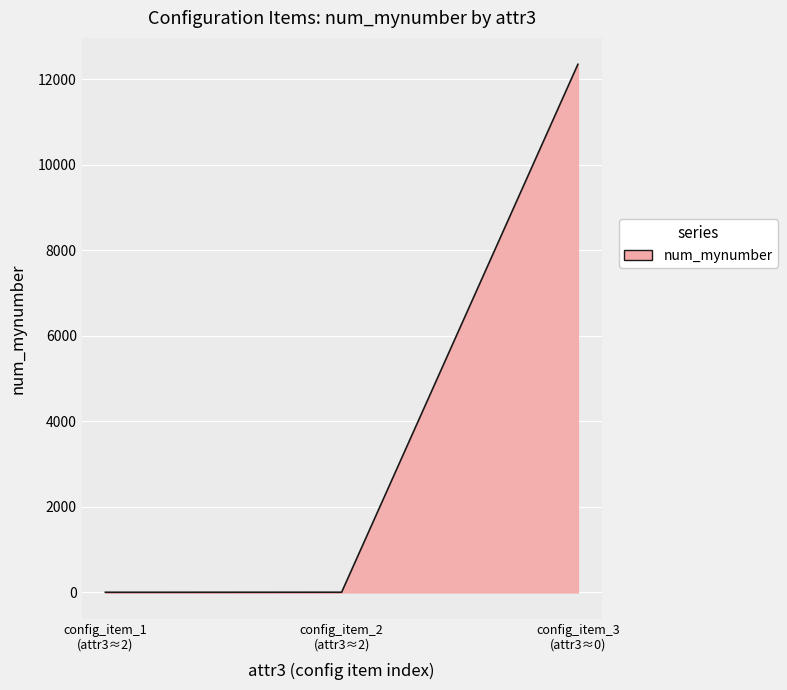

What is the difference between the maximum and minimum values?

12341.9